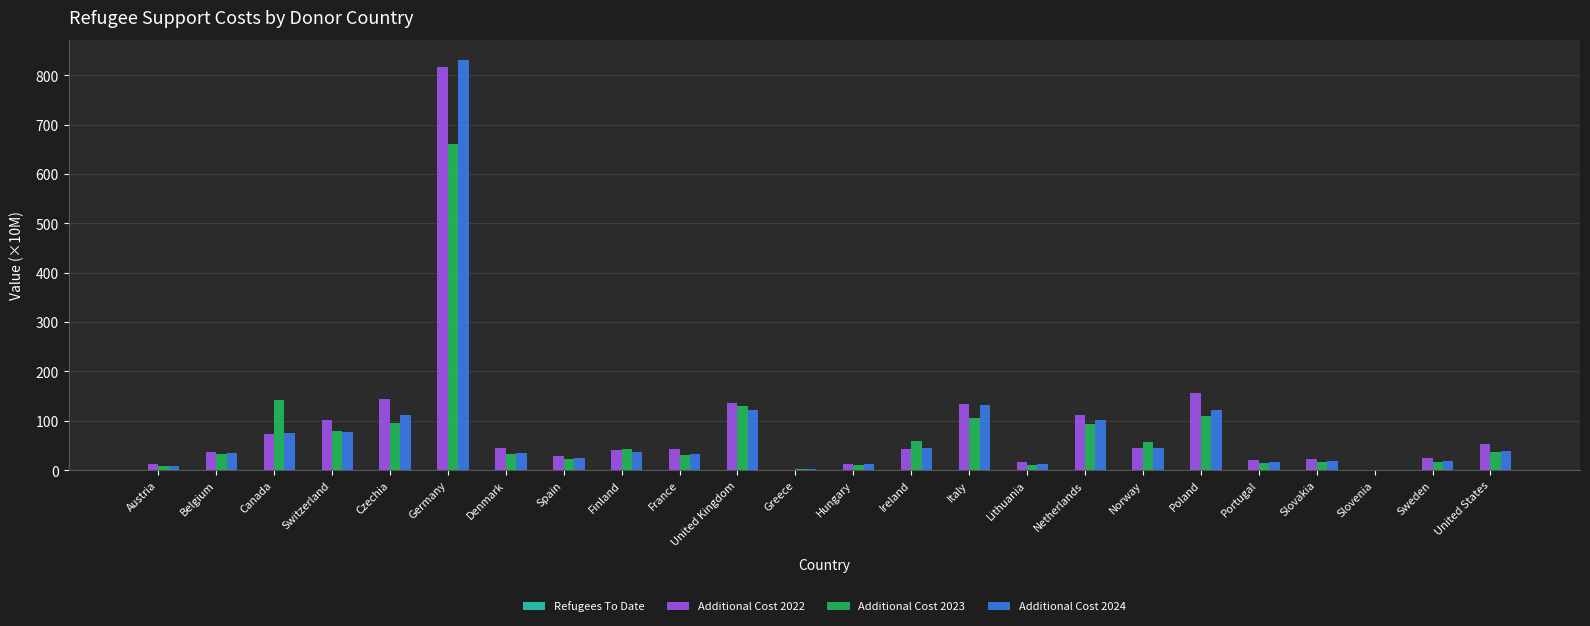

The Additional Cost 2022 series shows 42.0 at Ireland. True or false?

True